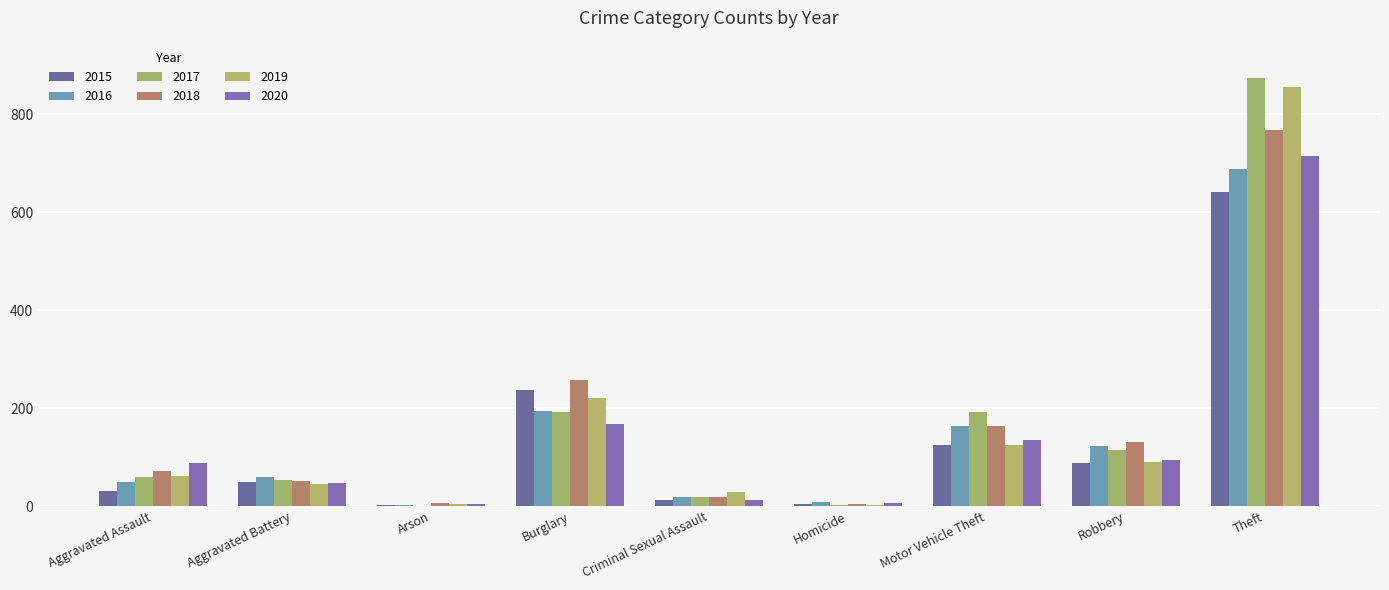

Does the chart contain stacked bars?

No